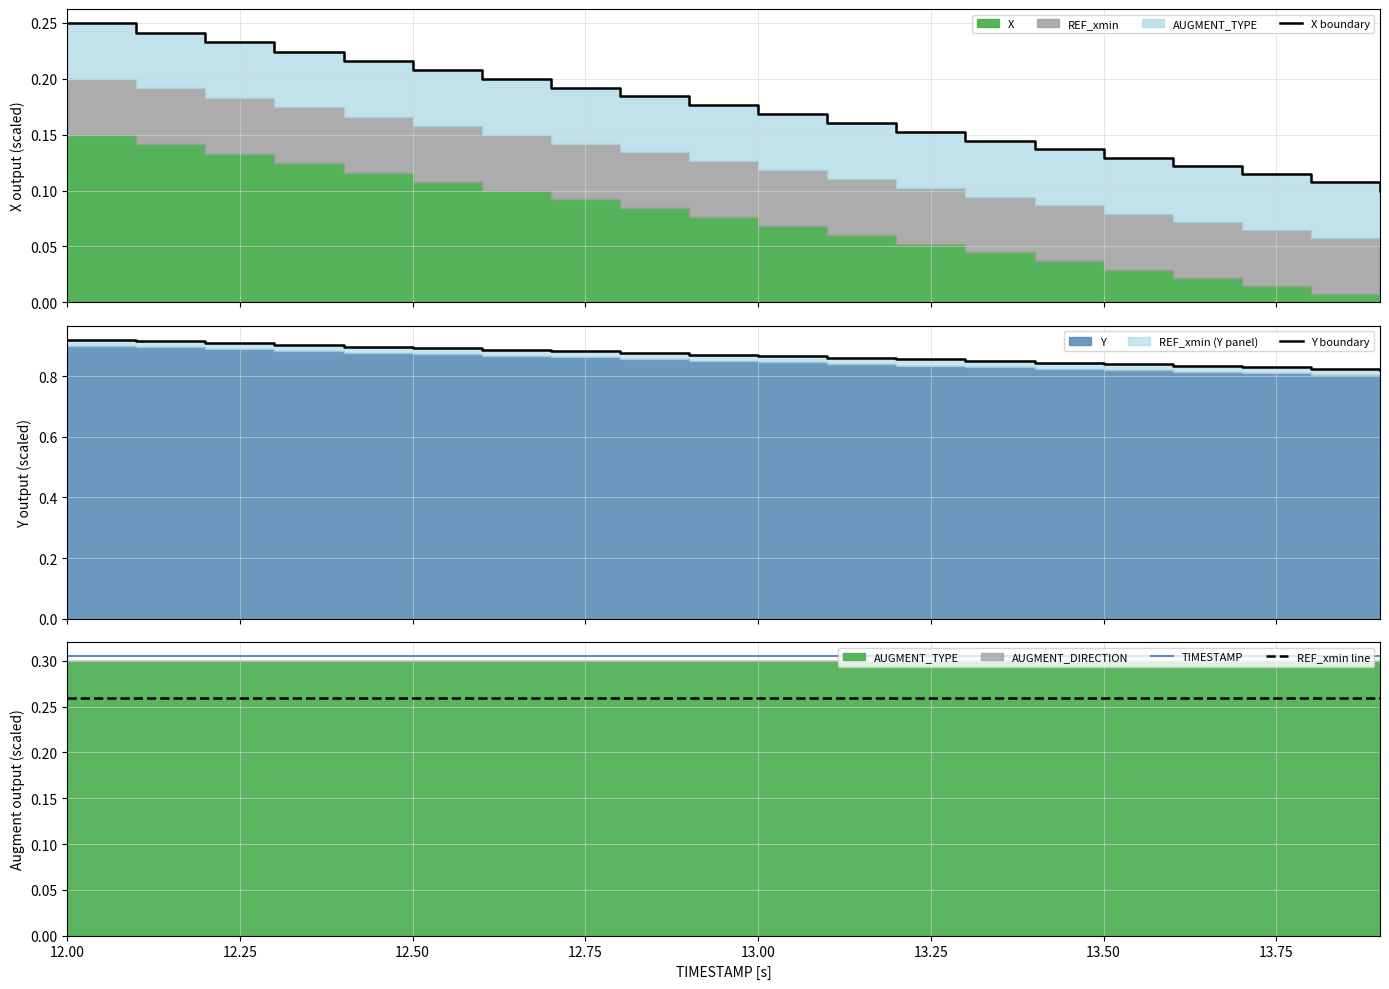

True or false: Y boundary and TIMESTAMP intersect in this chart.

False